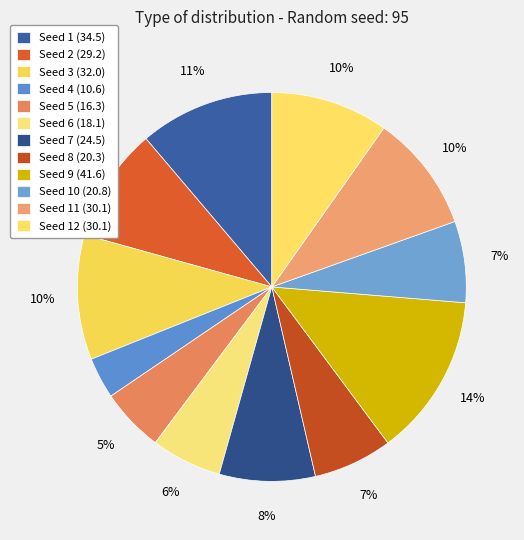

How many slices are in this pie chart?

12